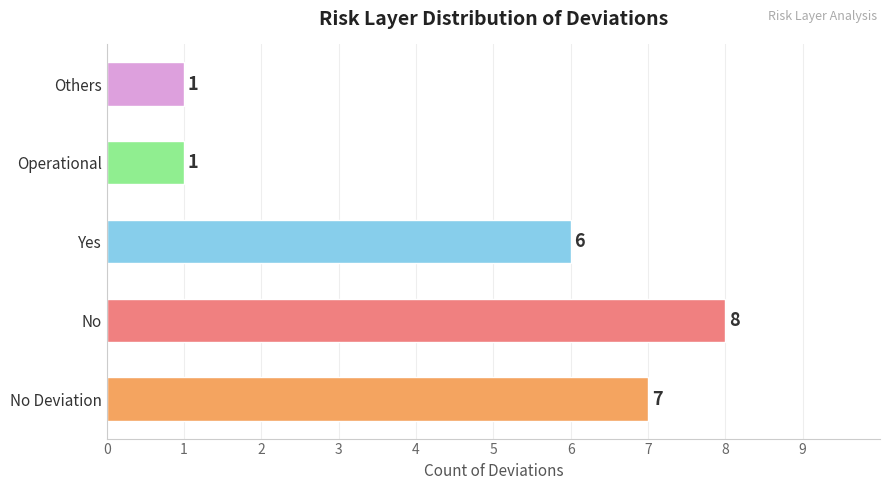

What value does the data have at No?

8